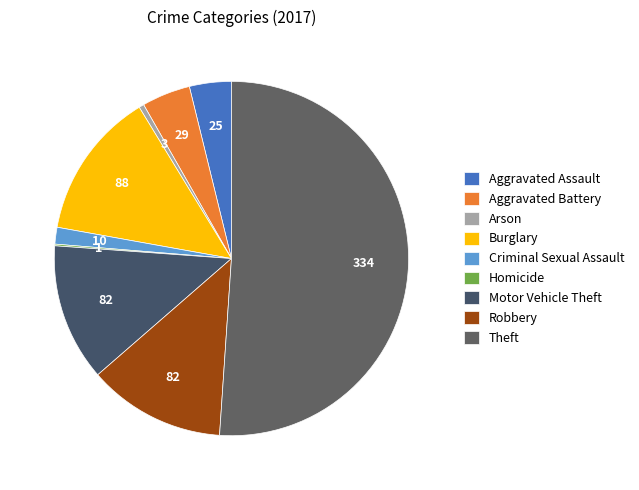

Is Theft the majority of the pie?

Yes